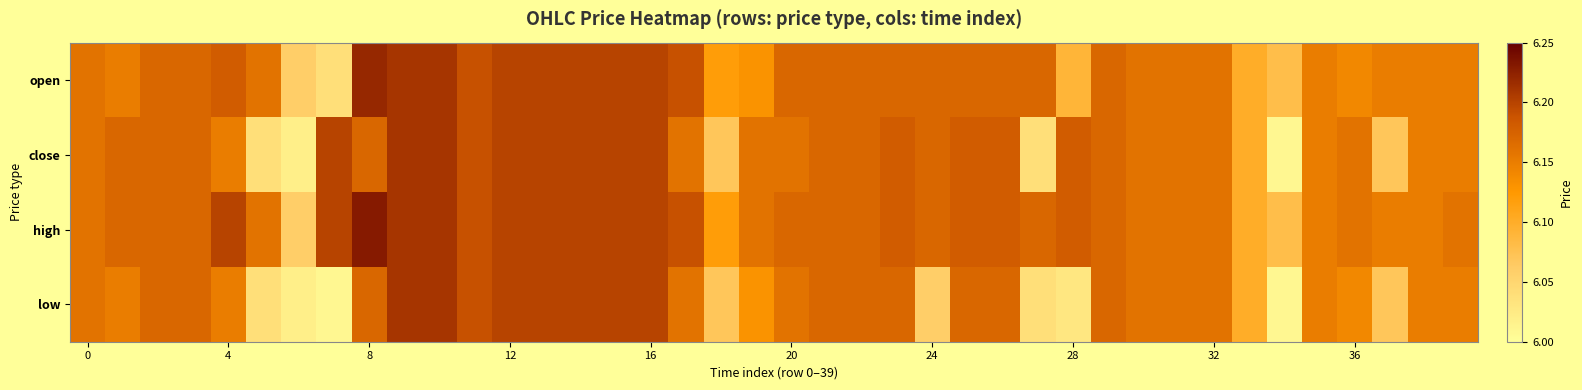

How many categories are shown in the chart?

40